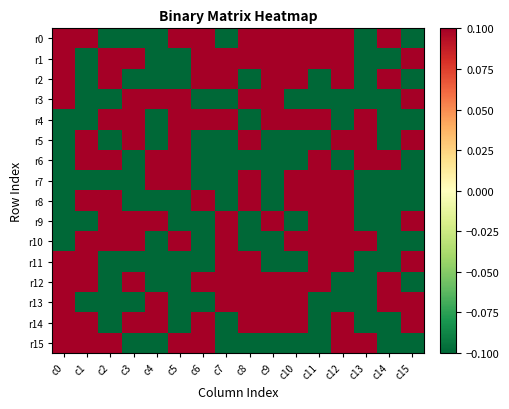

What is the difference between the highest and lowest values at c5?

0.2